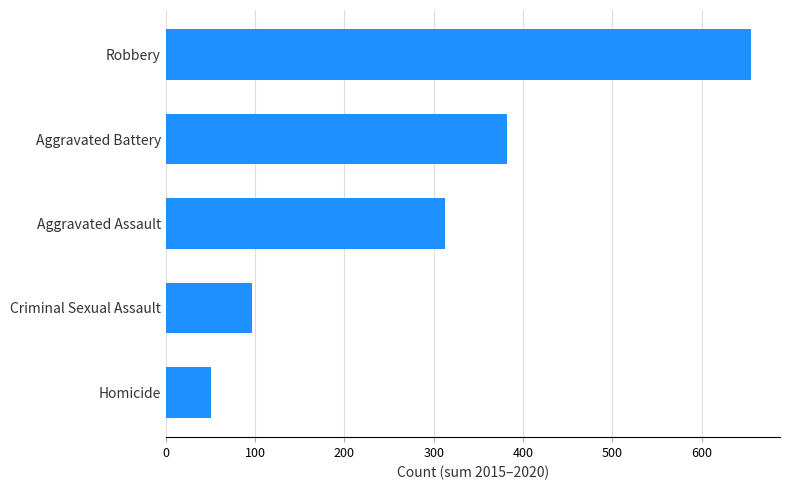

What is the sum of the values at Aggravated Battery and Homicide?

433